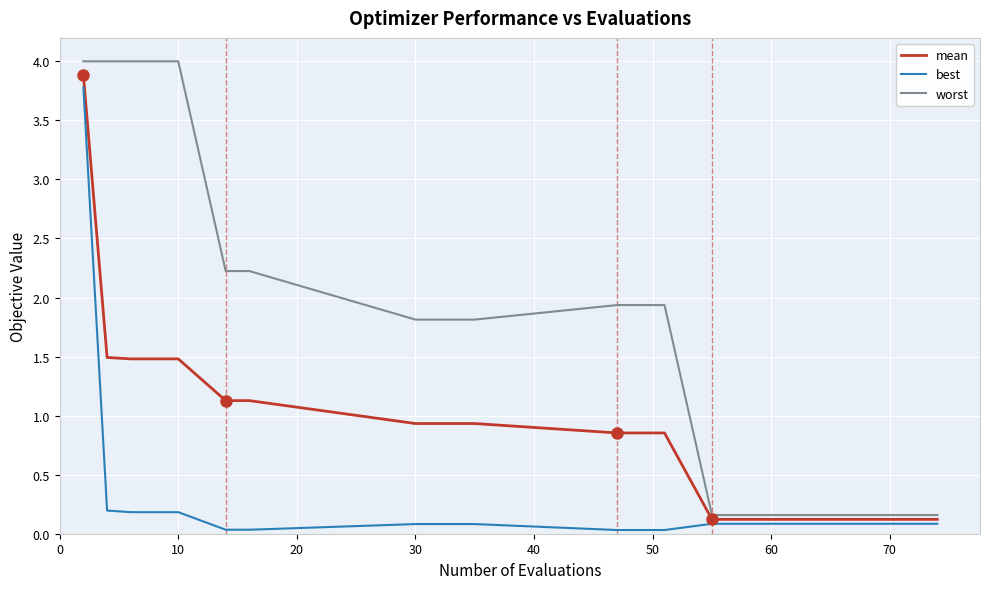

The best series shows 0.0 at 80. True or false?

False